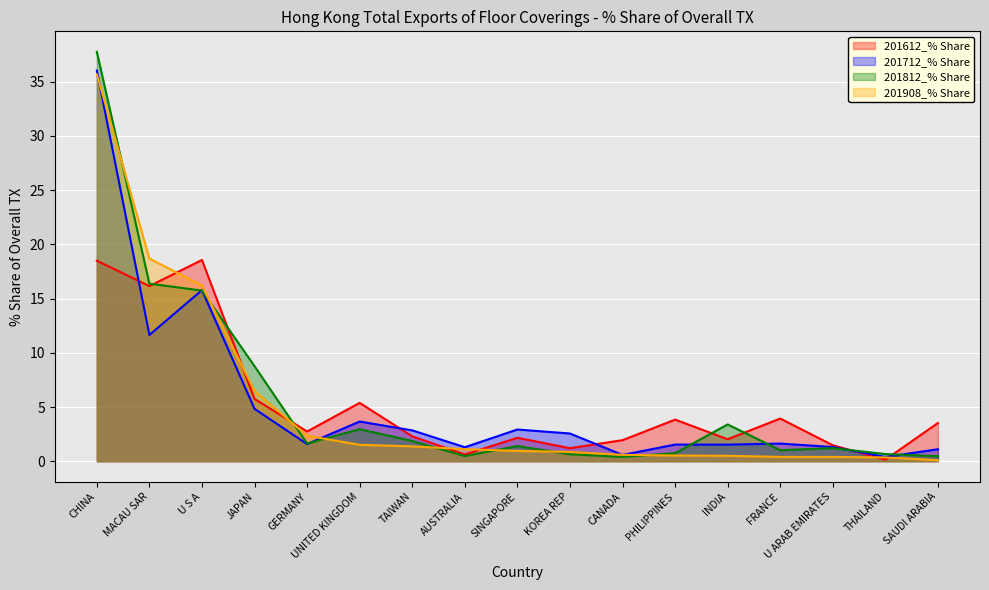

What is the average value of the 201812_% Share series?

5.6